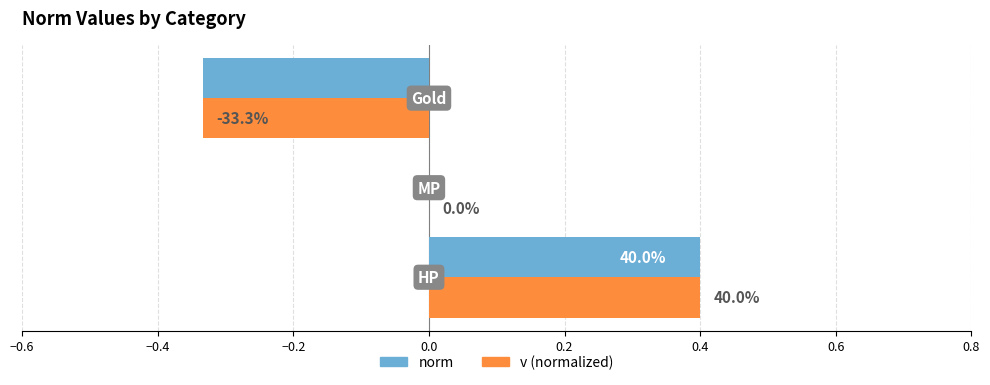

Which series has the largest total across all categories?

norm